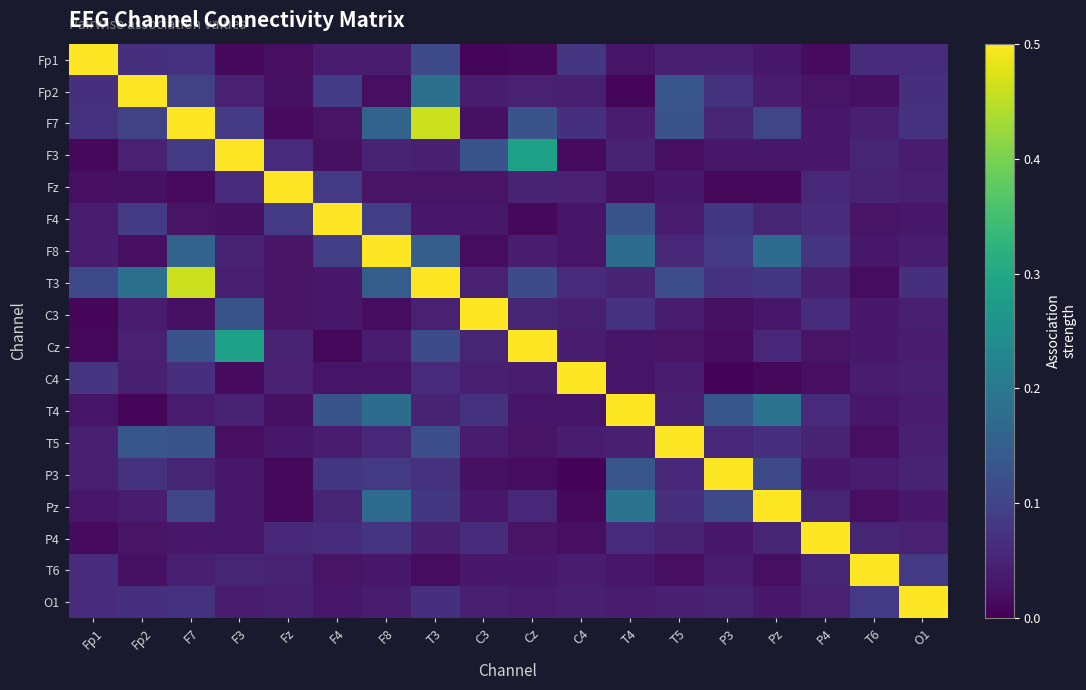

What is the maximum value shown in the chart?

1.0